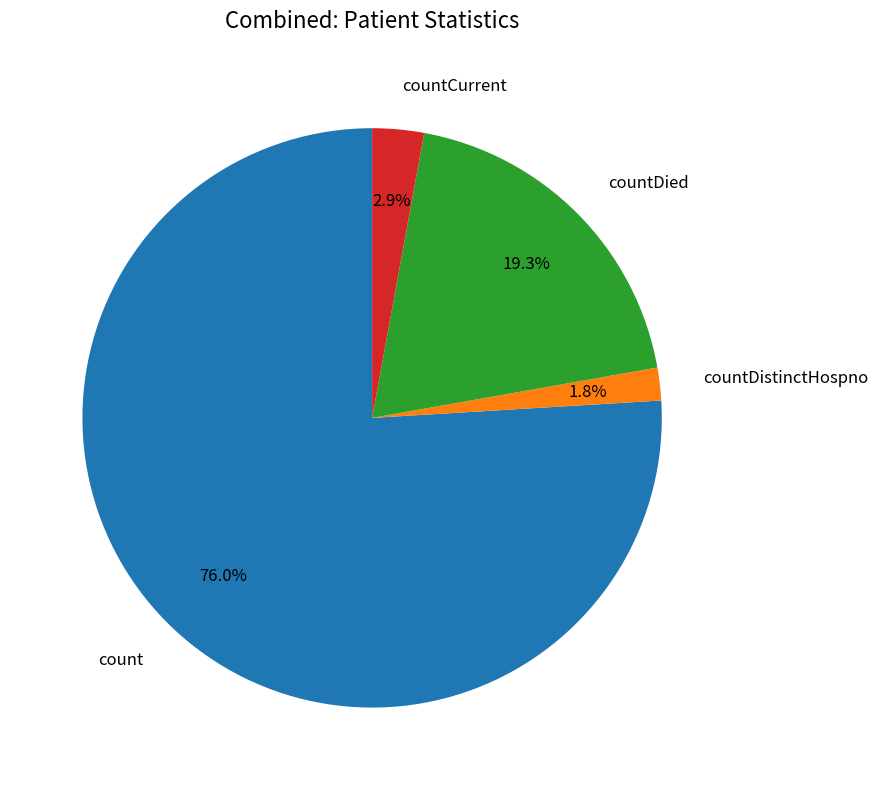

Is it true that countDied is 29% of the pie?

False